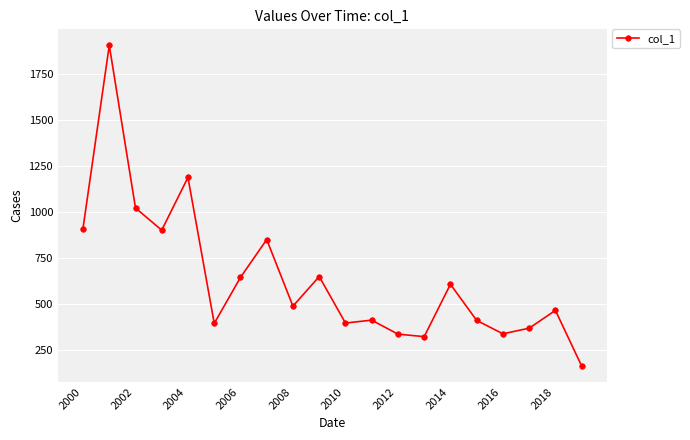

What is the value of the 13th point from the left?

333.7